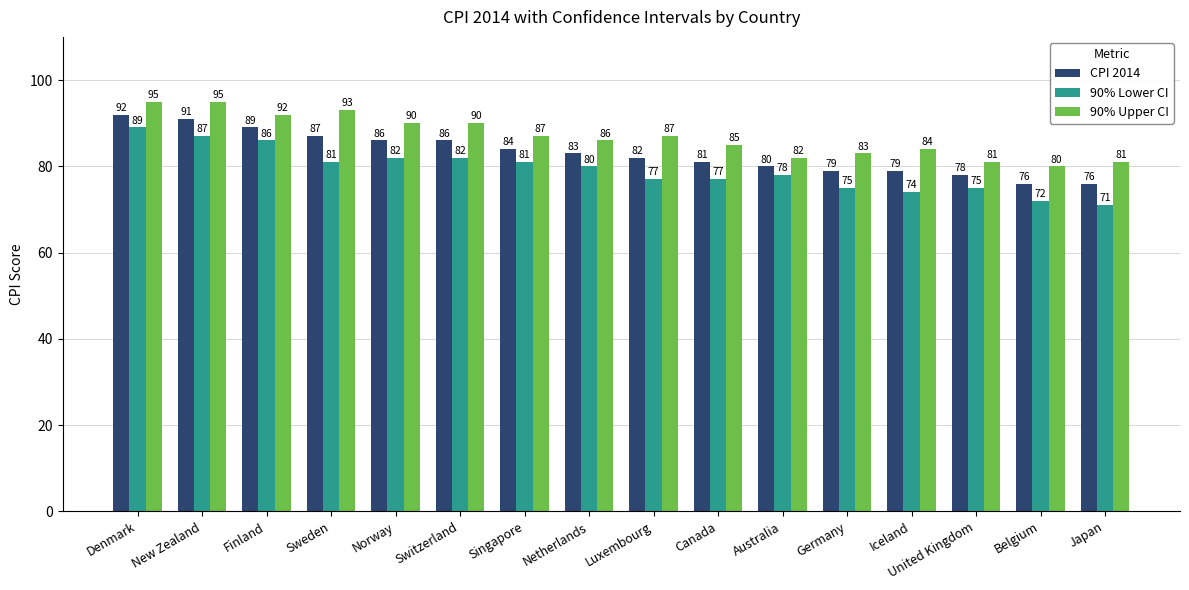

Is it true that CPI 2014 equals 116 at Belgium?

False